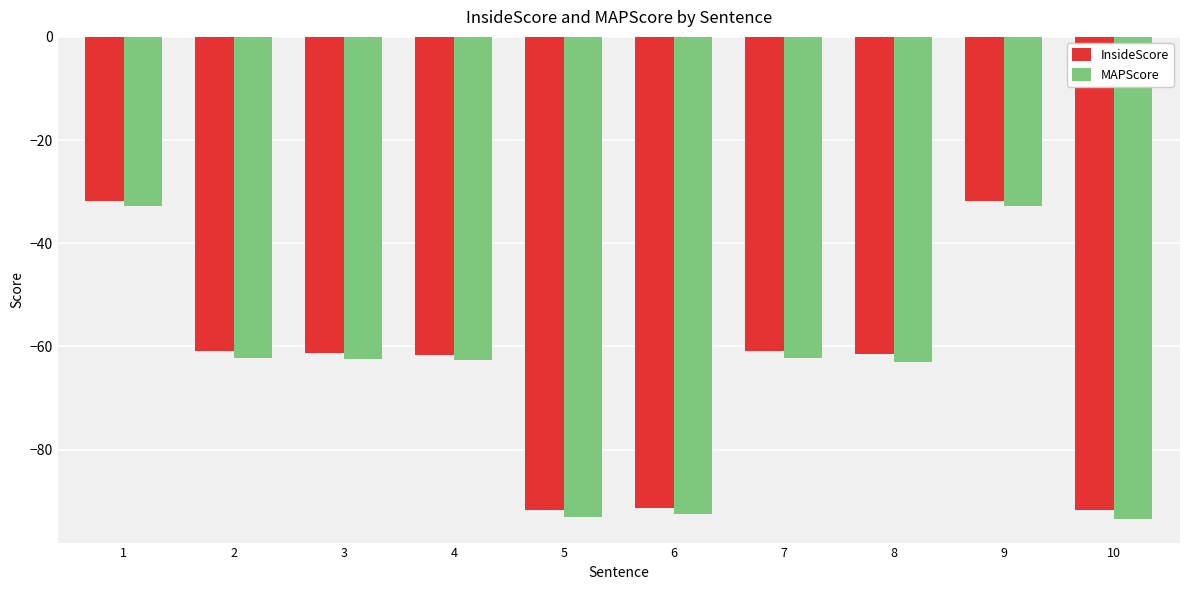

Which series has the widest spread of values?

MAPScore